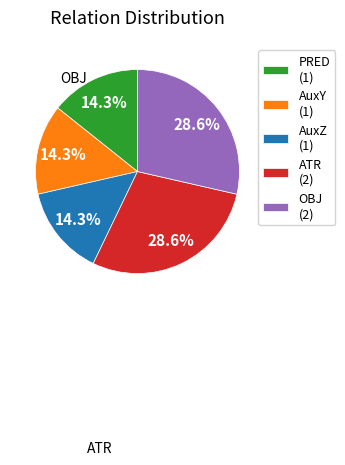

Does AuxY account for over 50% of the chart?

No